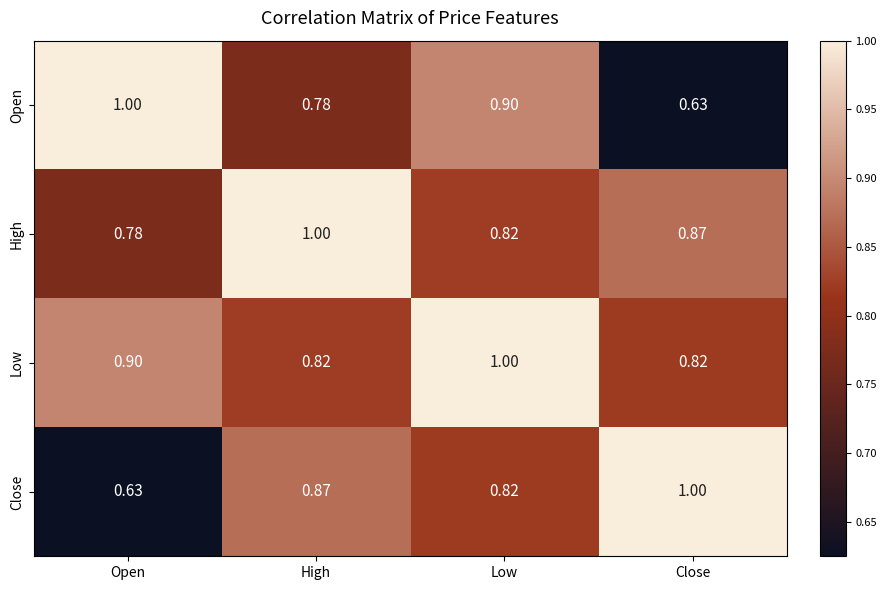

Which series has the largest total across all categories?

Low